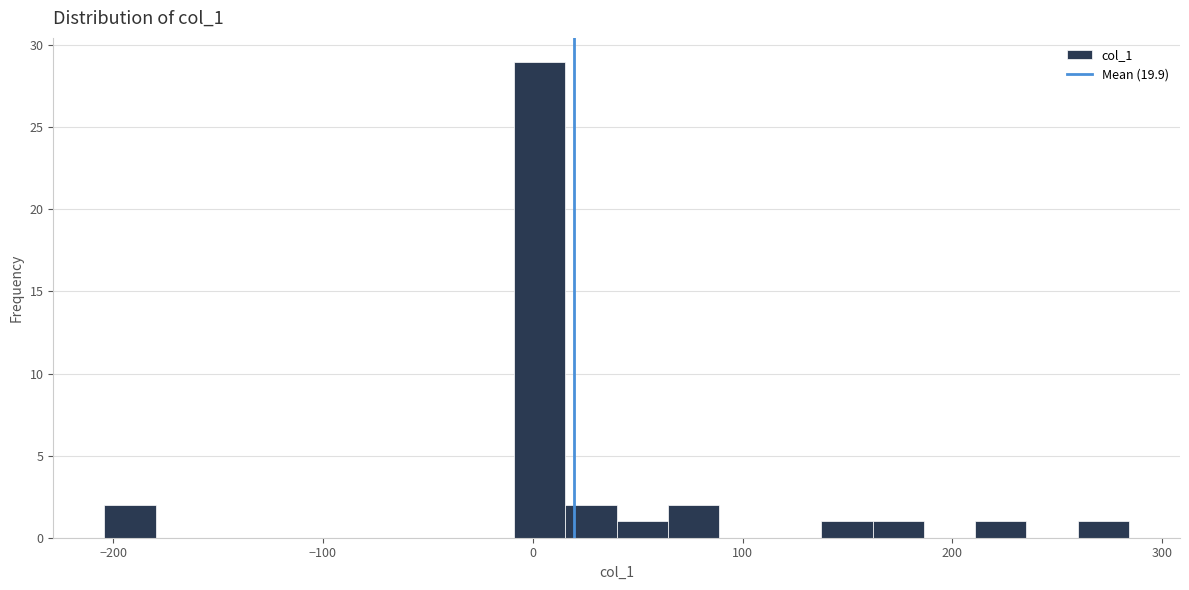

Around what value on the x-axis is the tallest bar? Give the approximate position of its centre, as read against the axis.

0